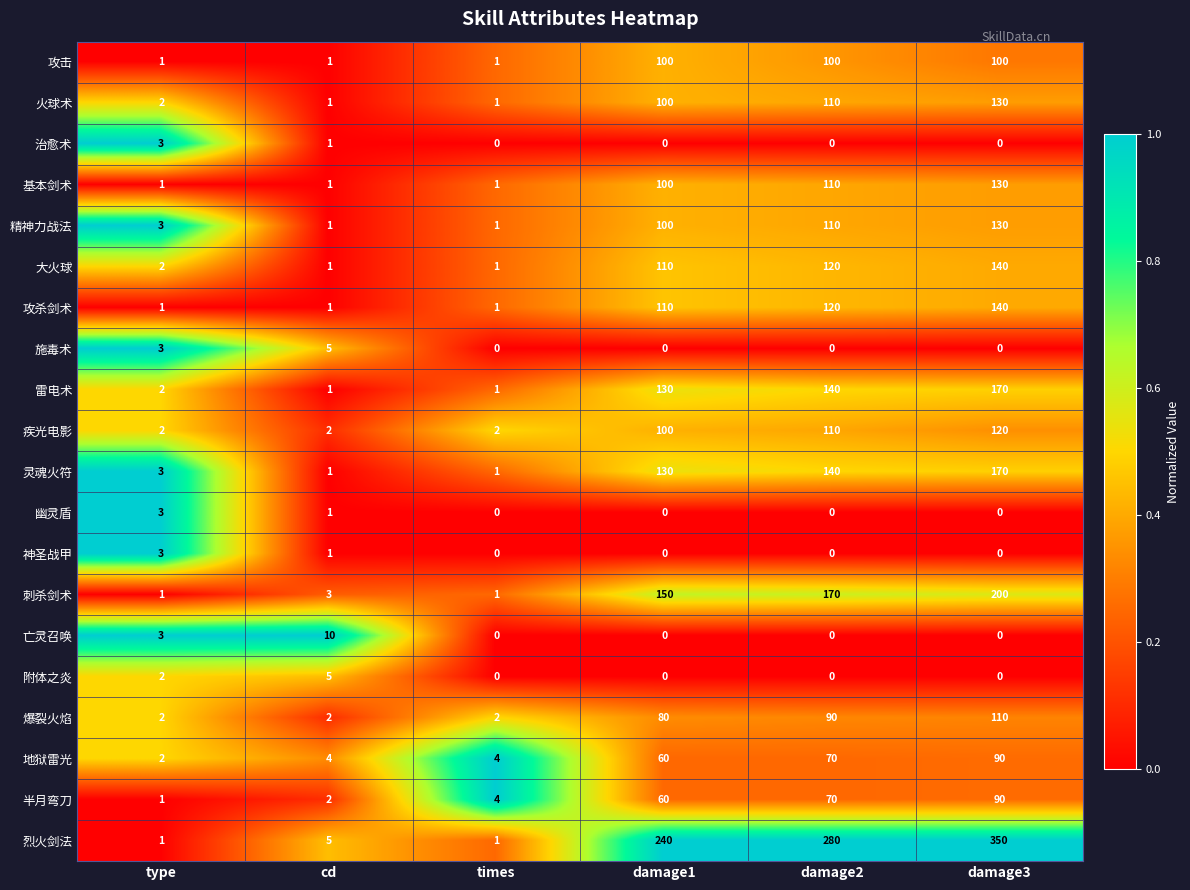

What is the greatest value displayed?

350